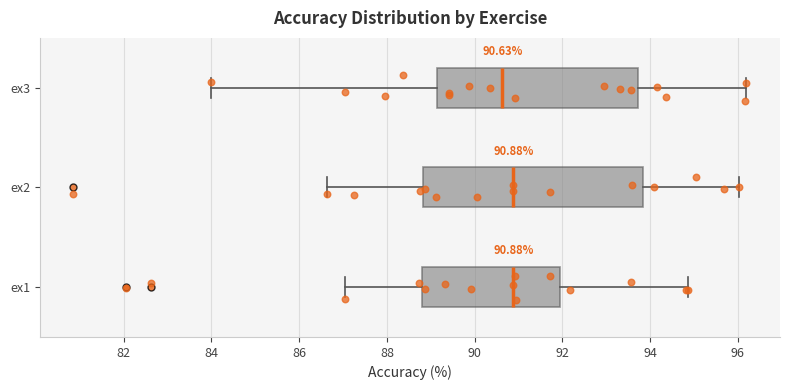

Which box is the widest, from its left edge to its right edge?

ex2